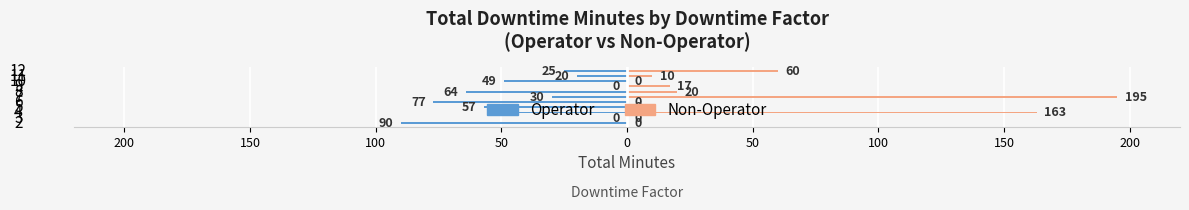

Reading left to right, transcribe all the data shown in this chart.

Operator: -90	0	-45	-57	-77	-30	-64	0	-49	-20	-25
Non-Operator: 0	0	163	0	0	195	20	17	0	10	60